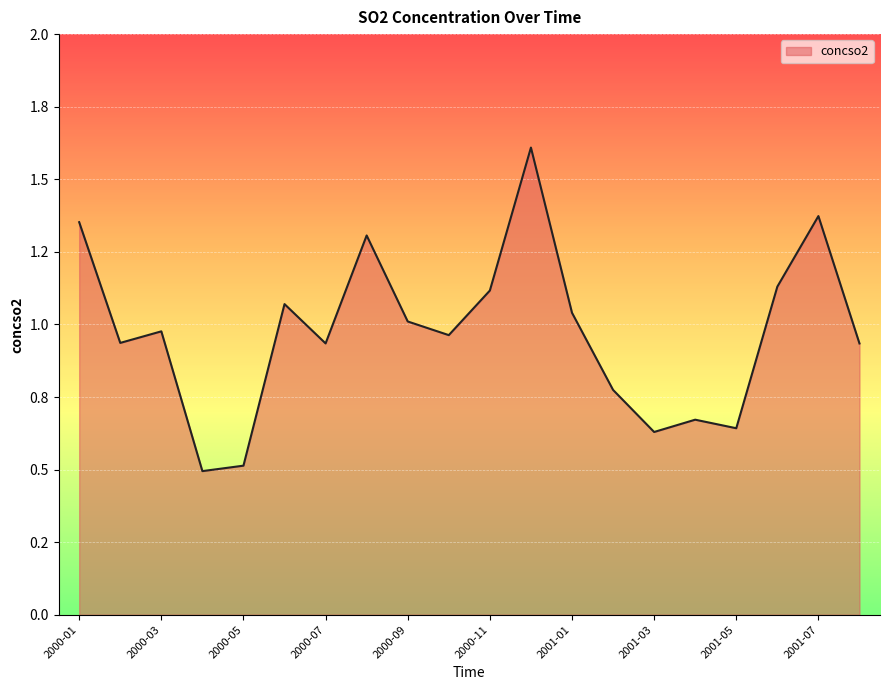

Is this an area chart (filled region under the line)?

Yes